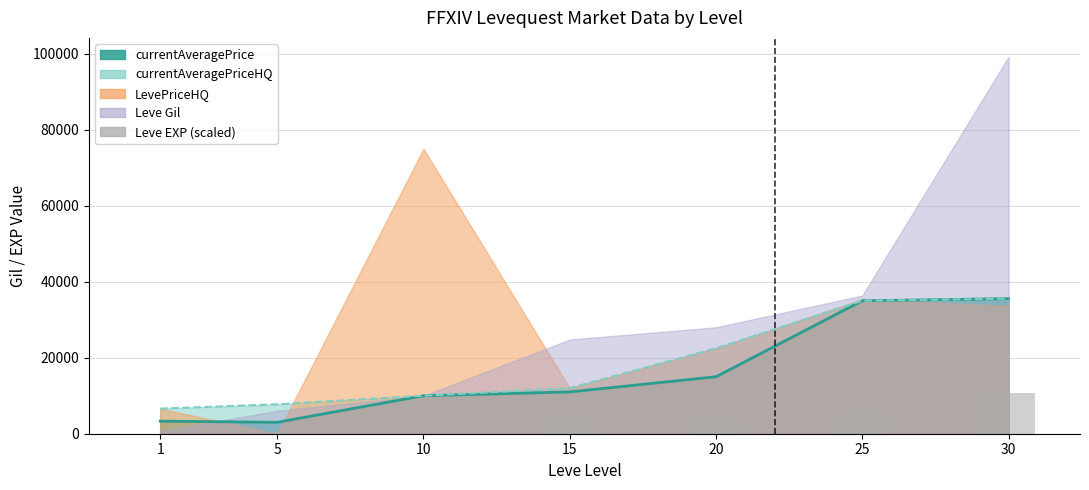

Reading right to left, extract all data points from this chart.

10666.5	5730.9	4411.2	3441.1	0.5	0.3	0.2